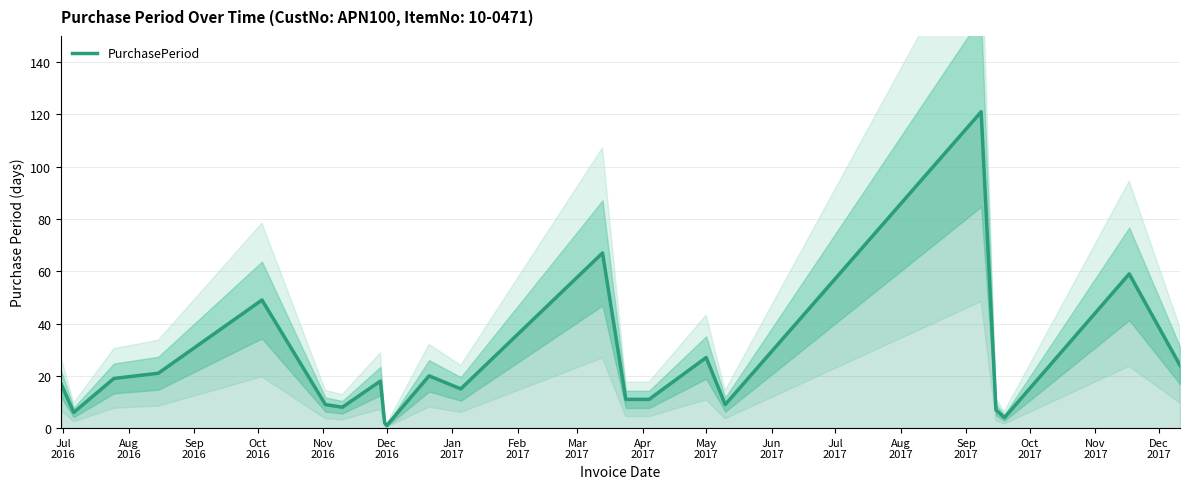

Count the number of values greater than 17.

11